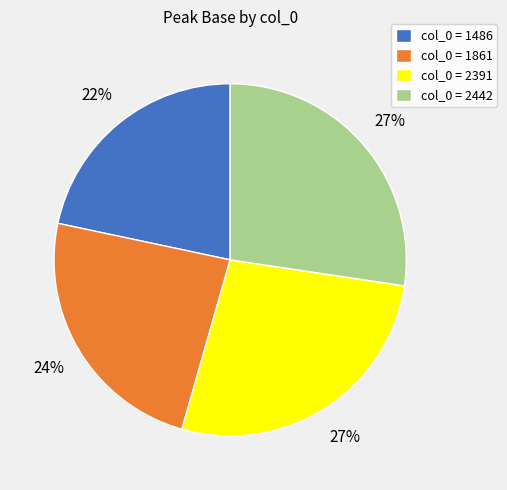

True or false: col_0 = 1486 accounts for 22% of the total.

True